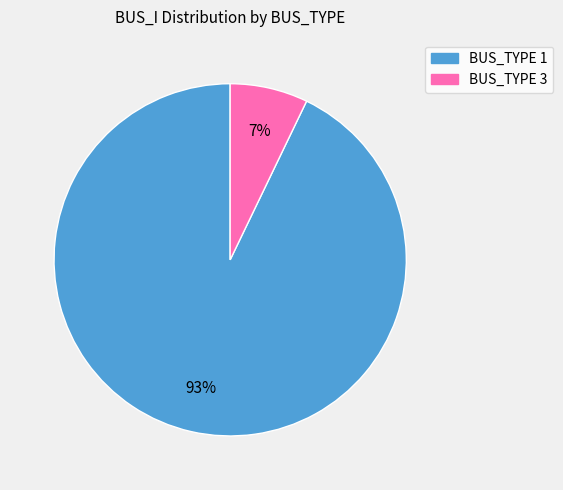

To the nearest percent, what is the difference between the largest and smallest slice percentages?

86%